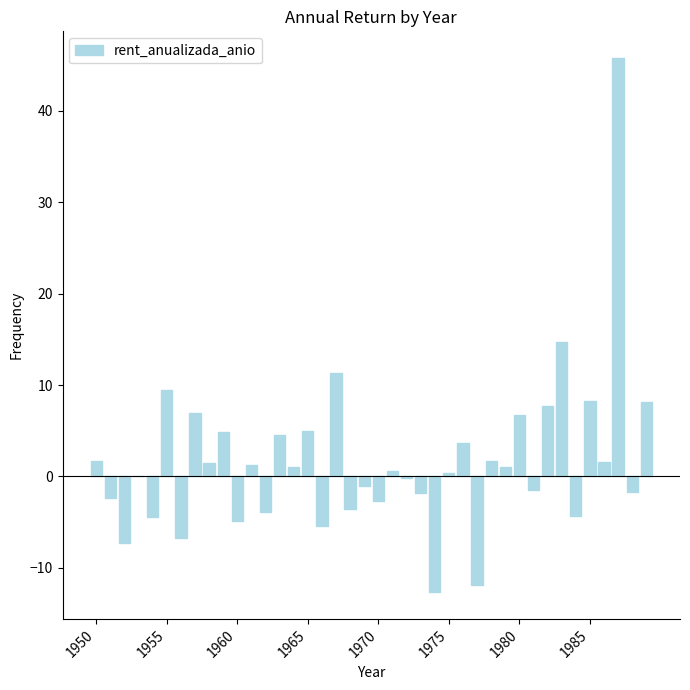

What is the sum of all values?

71.2